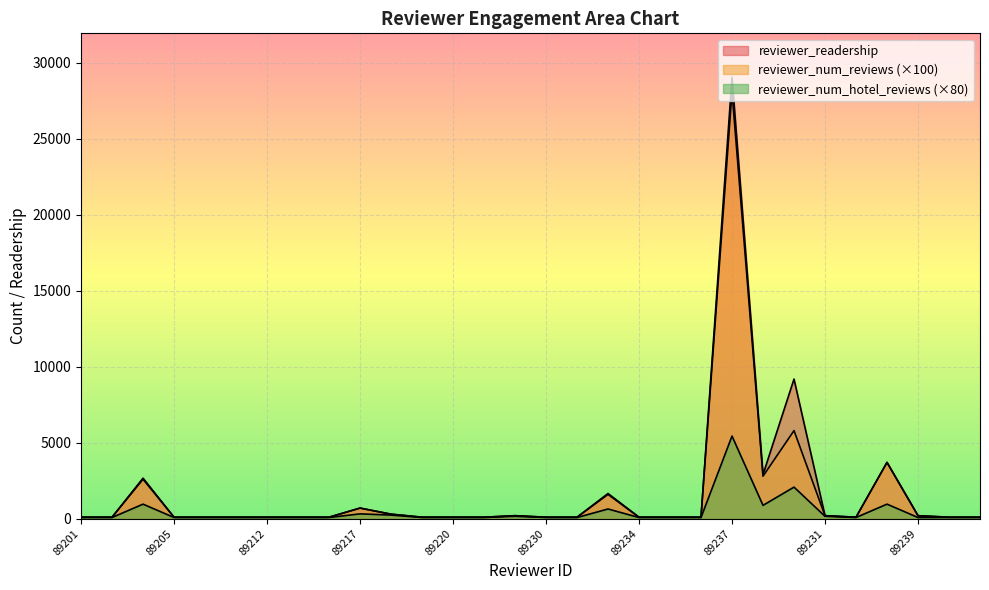

What is the label of the 30th point from the left?

89233